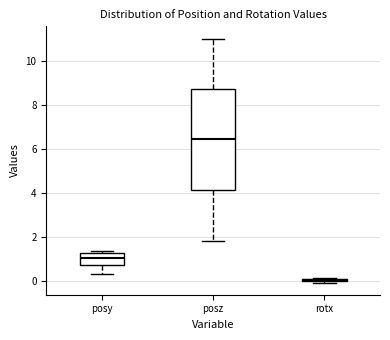

Reading left to right, transcribe this box plot: for each box, give where its median line is, the range the box spans, and where its two whiskers end, as read against the y-axis. The values are not printed on the chart, so give them approximately, as read against the axis.

posy: median 1.0, box 0.8 to 1.2, whiskers 0.2 to 1.4
posz: median 6.4, box 4.2 to 8.8, whiskers 1.8 to 11.0
rotx: box collapsed to a line at 0.0, whiskers 0.0 to 0.2